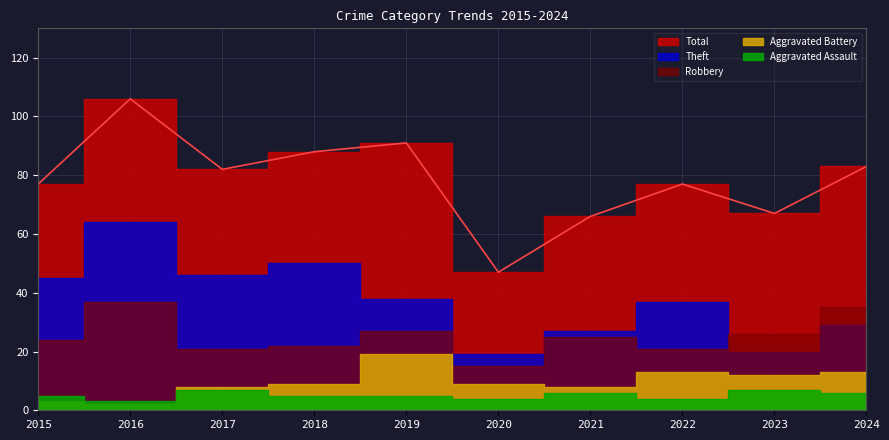

Which category has the lowest value in the Aggravated Assault series?

2016